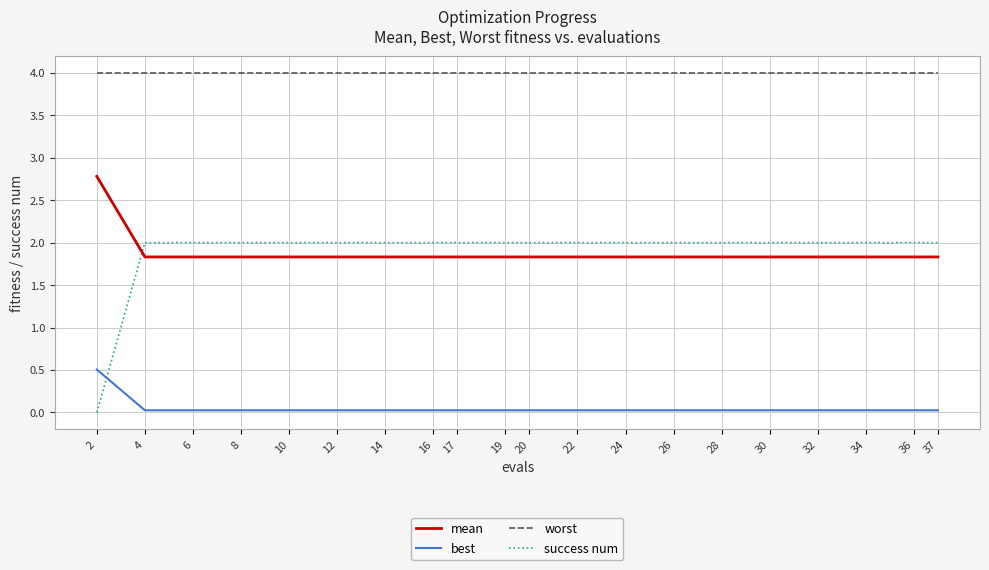

What is the maximum value for mean?

2.8